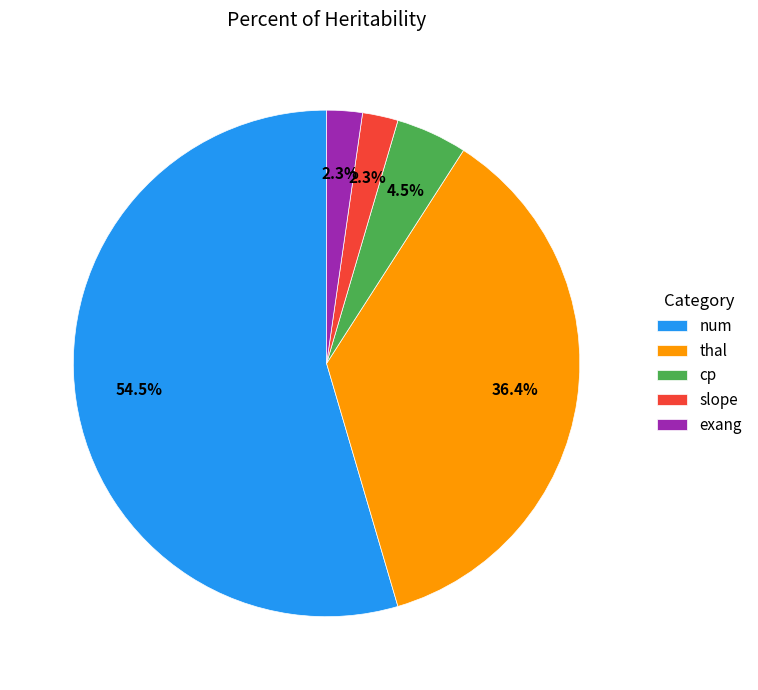

What percentage is NOT represented by num?

45.5%